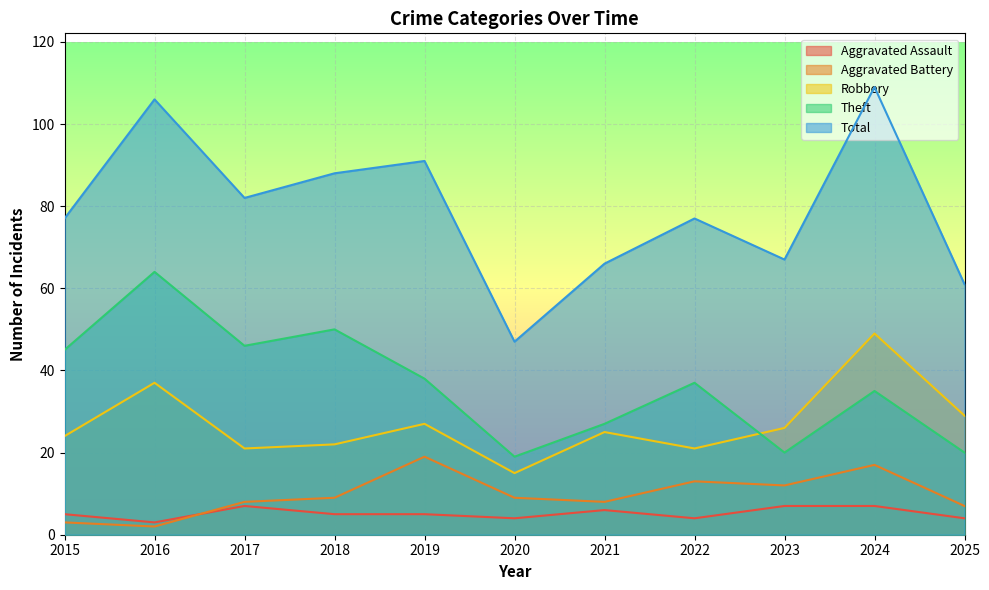

What is the difference between the maximum and minimum values in the Aggravated Assault series?

4